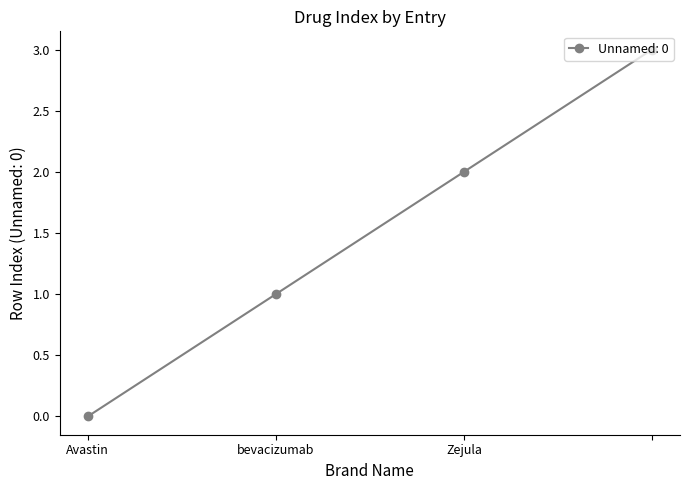

What is the average value?

2